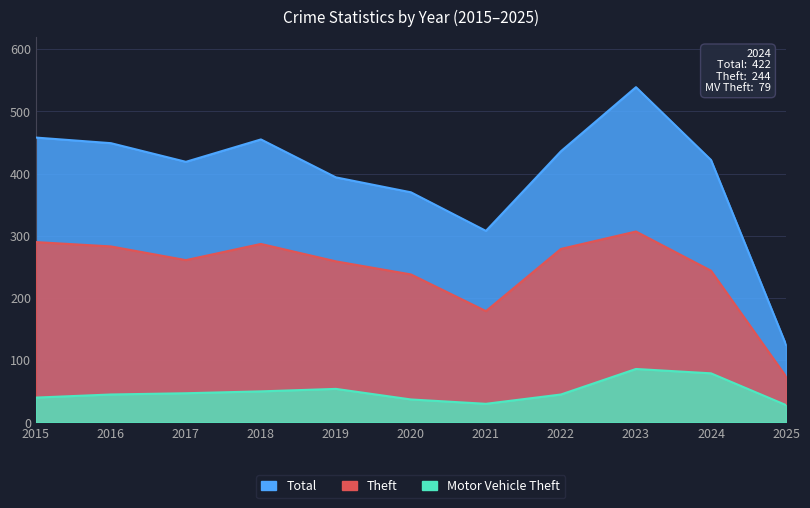

True or false: Motor Vehicle Theft and Total intersect in this chart.

False